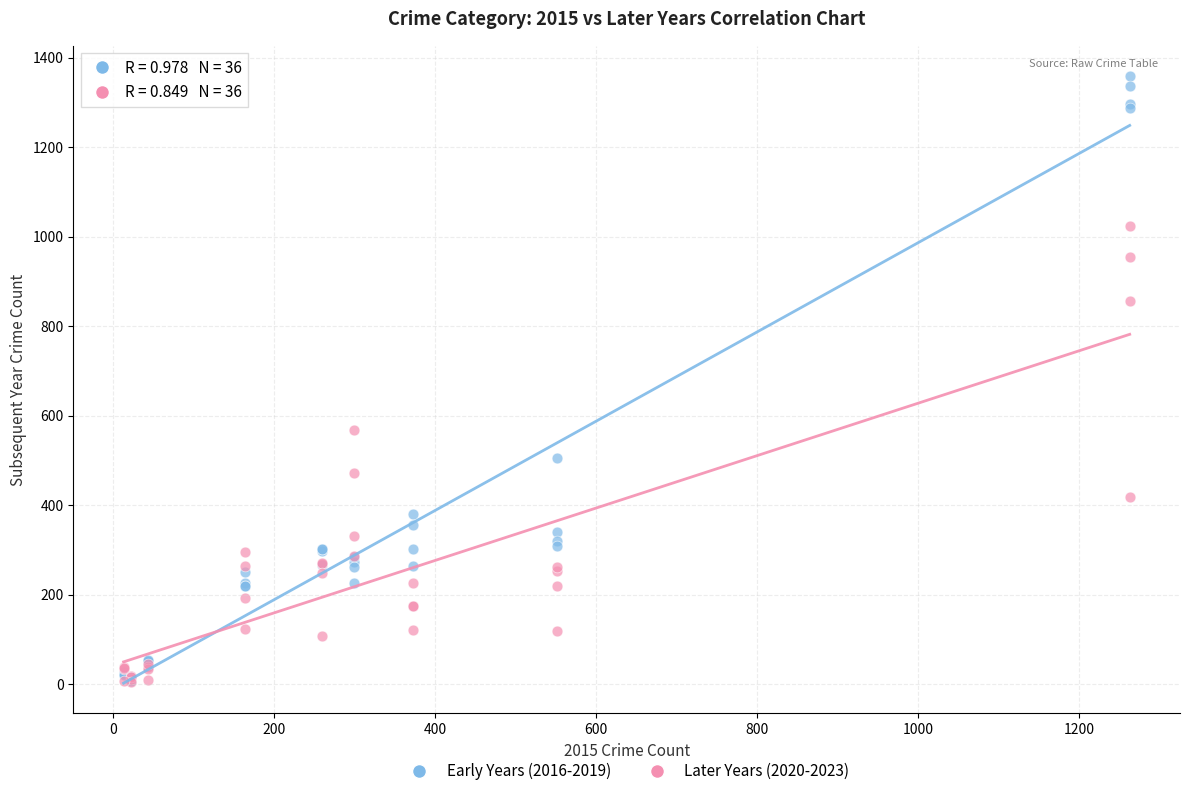

Across all series, what Y value is closest to 682?

567